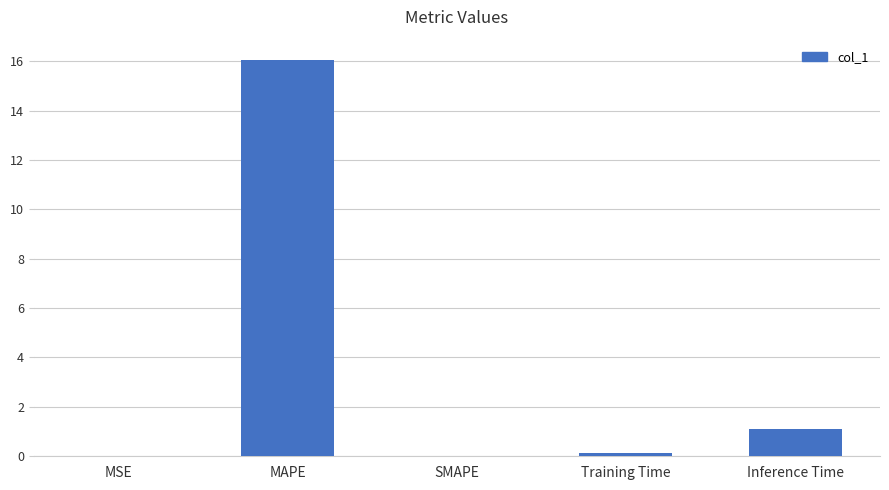

How many categories are shown in the chart?

5